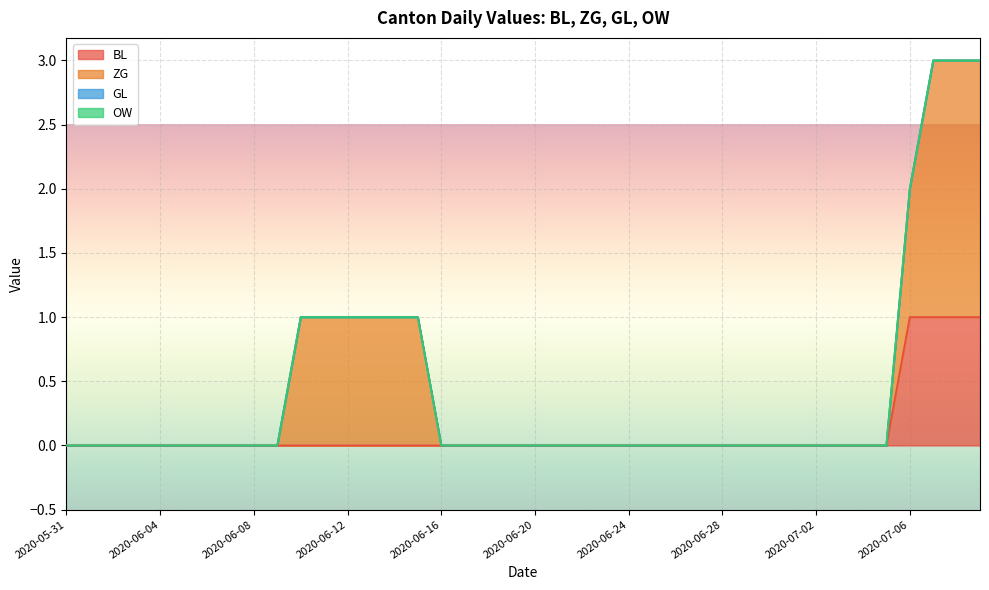

Which series has the widest spread of values?

ZG